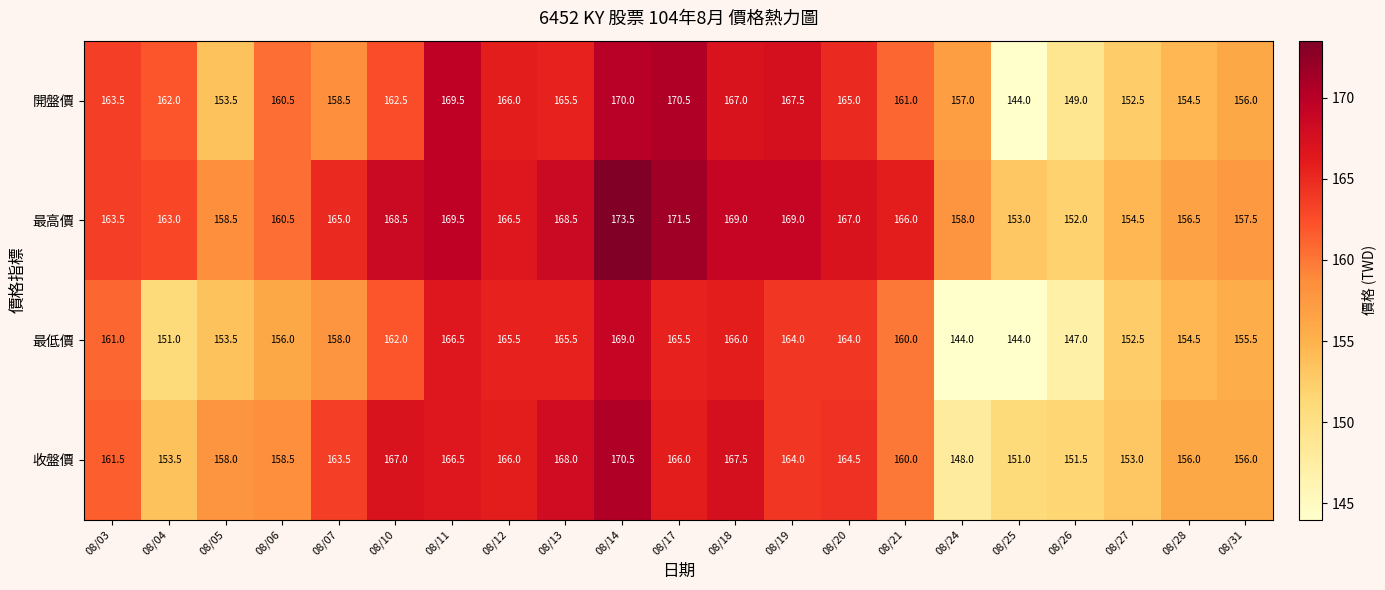

Rank the series at 08/14 from lowest to highest value.

最低價, 開盤價, 收盤價, 最高價